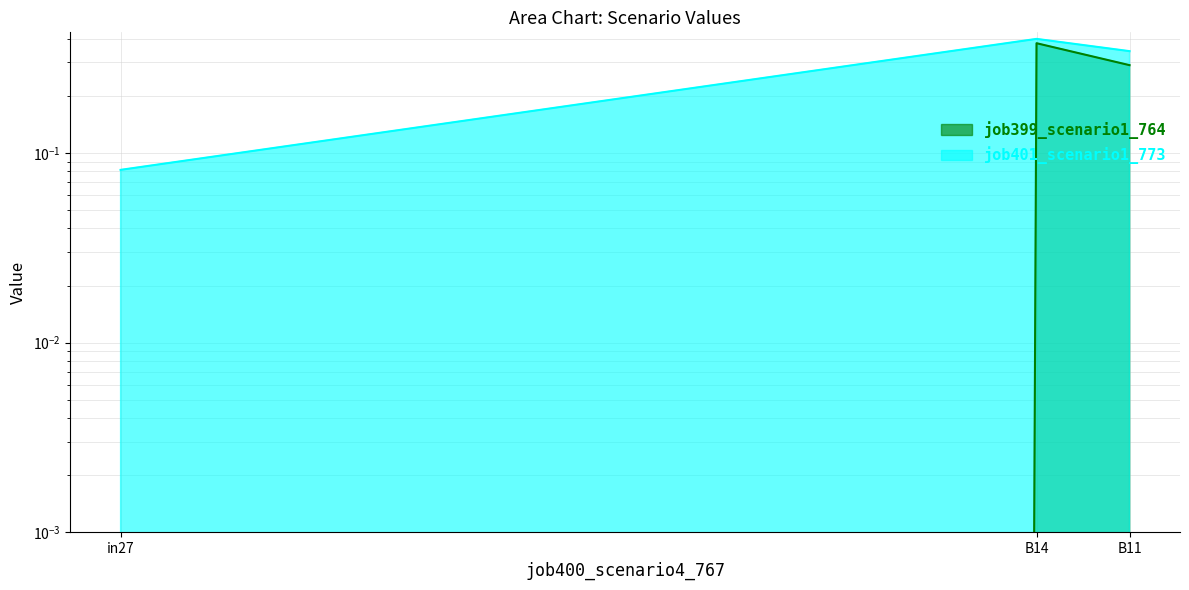

Does the chart display data point markers on the line(s)?

No